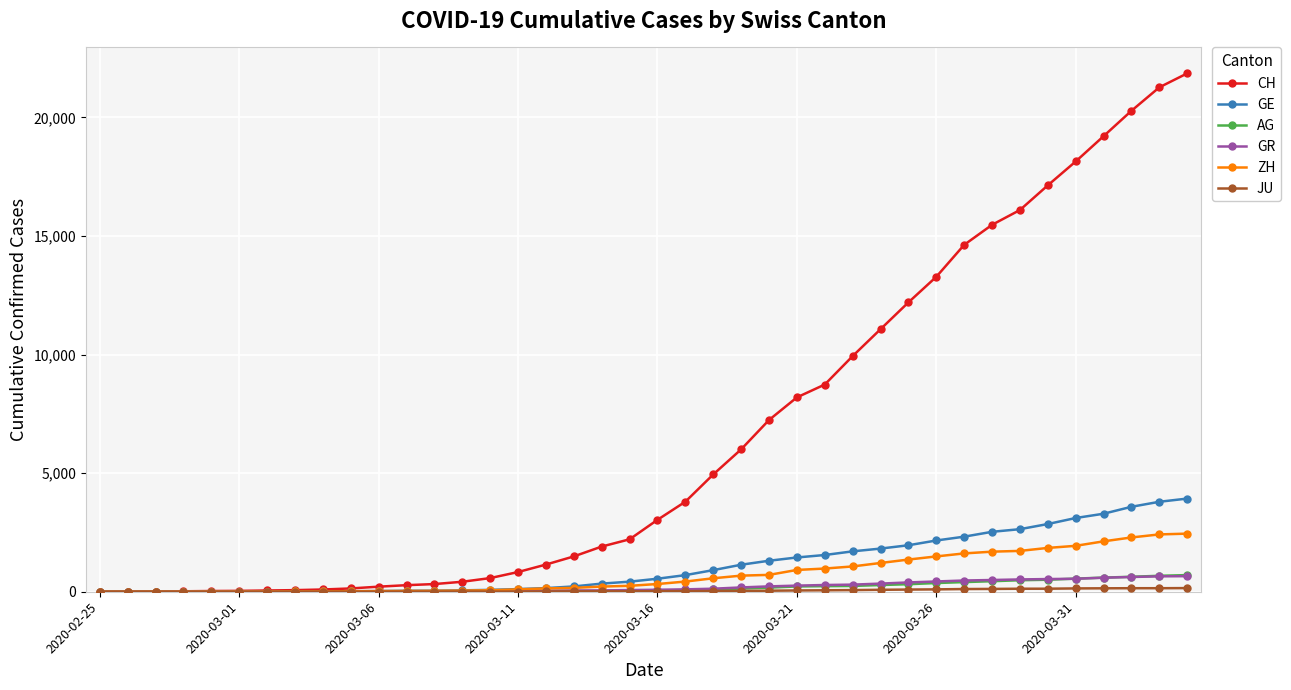

Which series has the widest spread of values?

CH